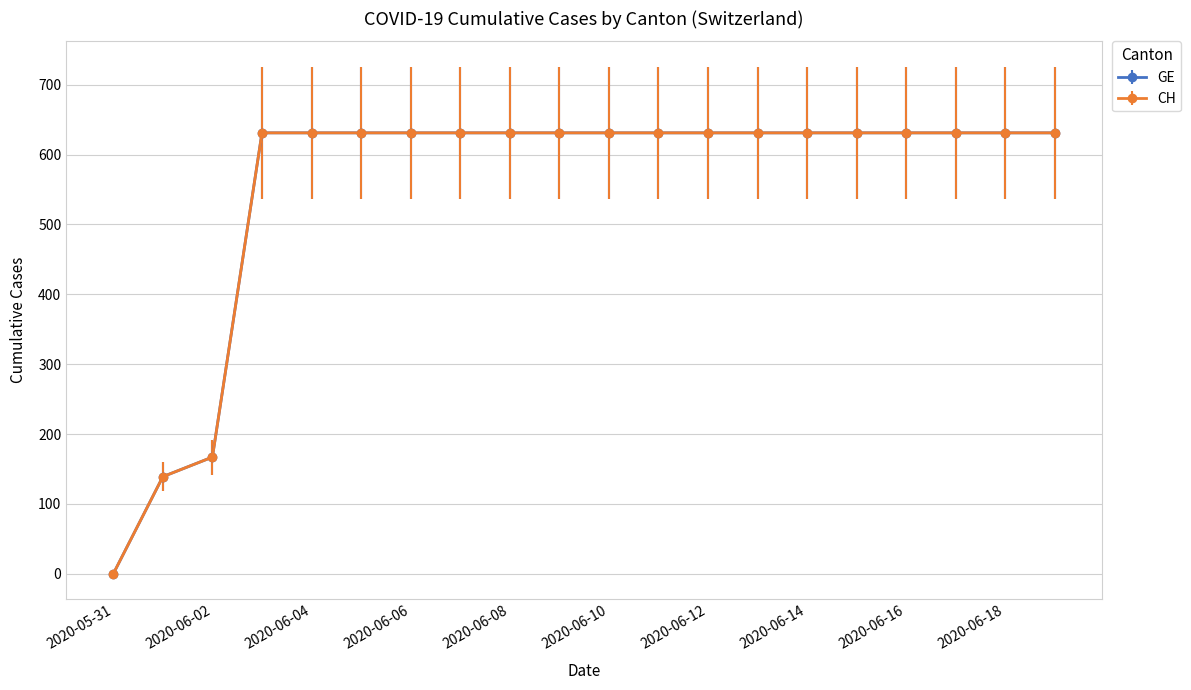

At how many categories does at least one series exceed 220?

17